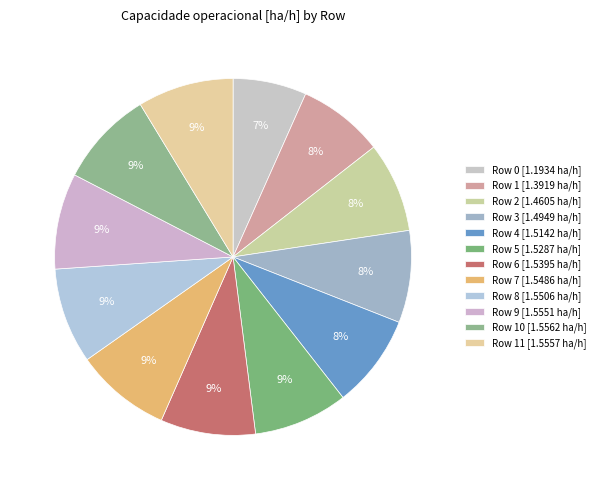

How many segments does this pie chart have?

12